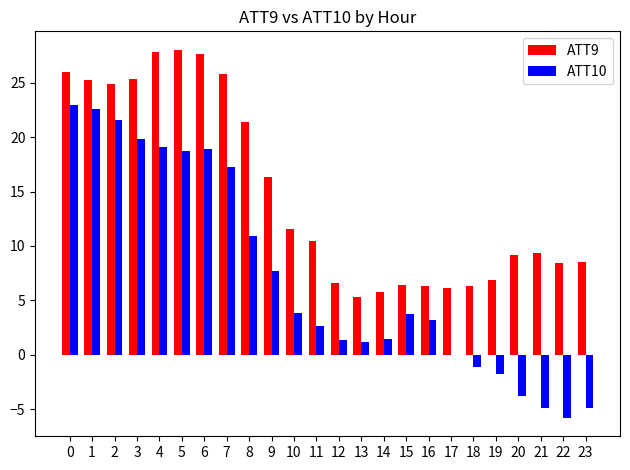

Is the value of ATT10 at 18 greater than the value of ATT9 at 4?

No